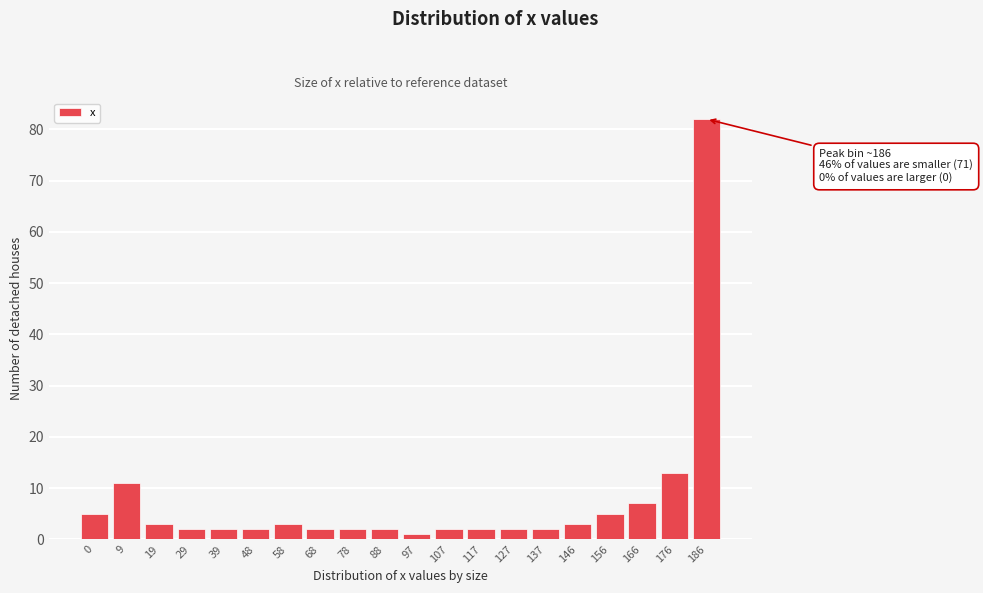

Reading right to left, extract all data points from this chart.

82	13	7	5	3	2	2	2	2	1	2	2	2	3	2	2	2	3	11	5